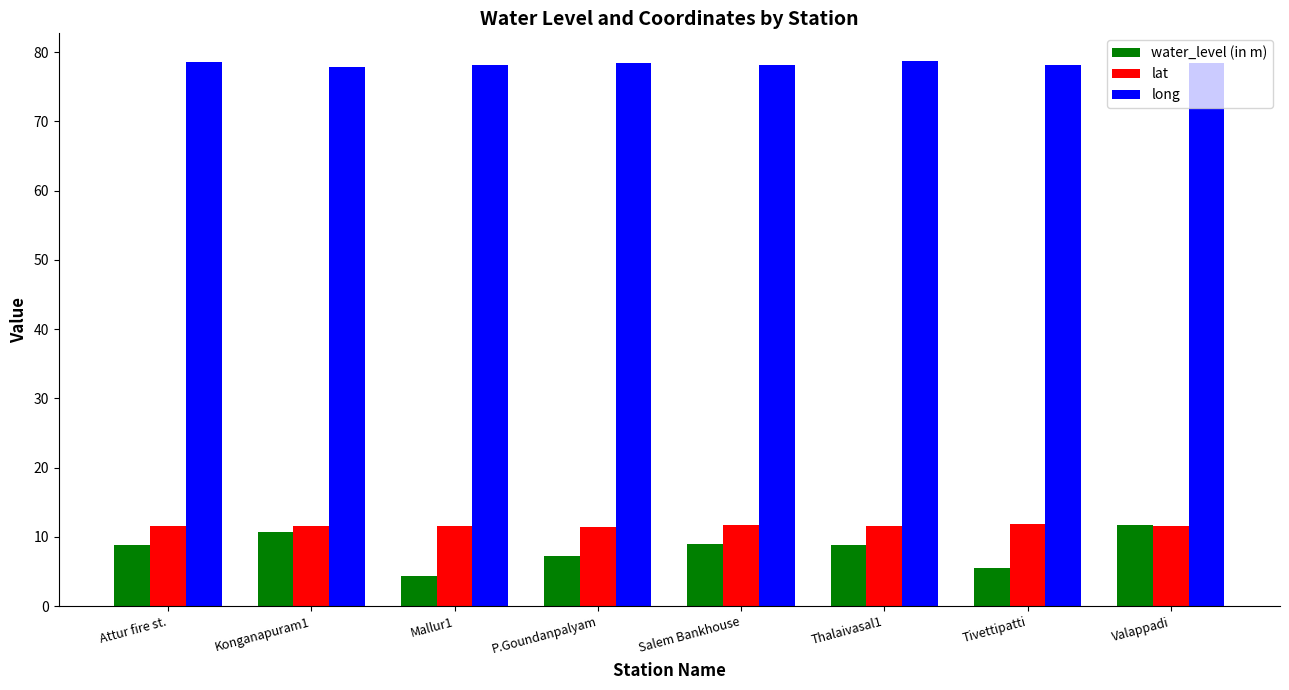

What is the difference between the highest and lowest values at Salem Bankhouse?

69.2